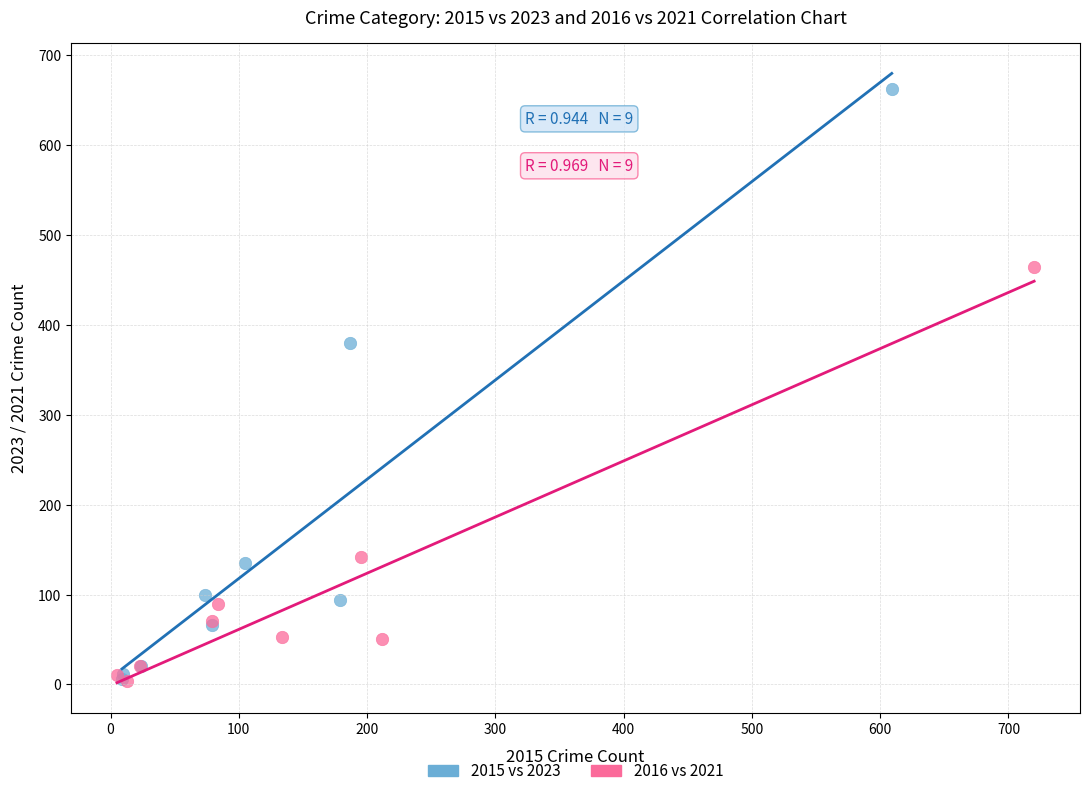

Which series reaches the maximum Y coordinate?

2015 vs 2023